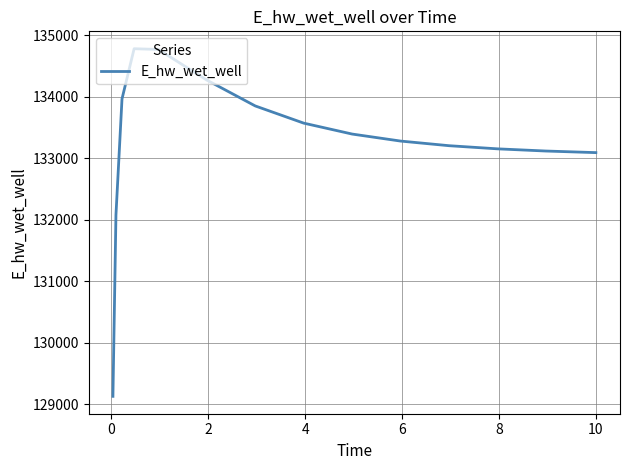

What is the greatest value displayed?

134782.3